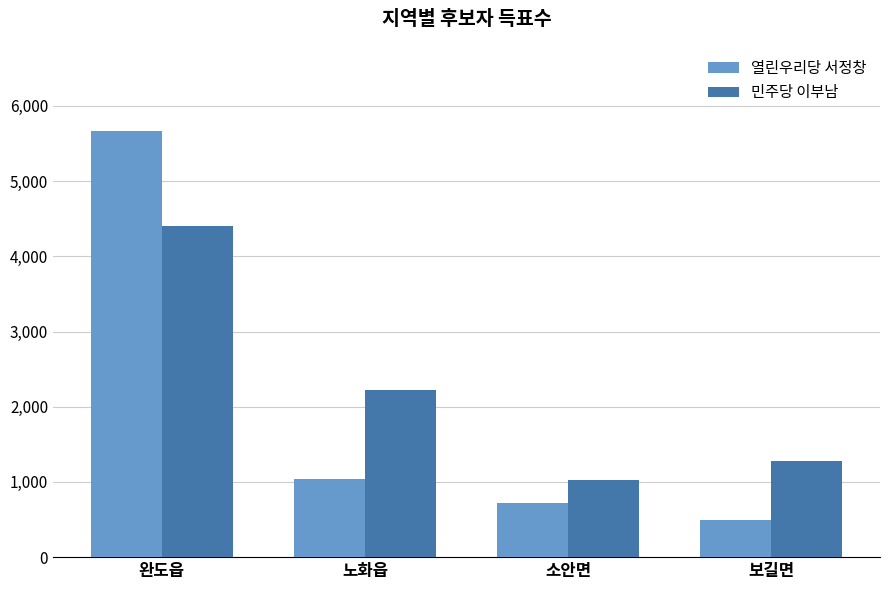

Reading right to left, transcribe all the data shown in this chart.

열린우리당 서정창: 보길면=494	소안면=717	노화읍=1039	완도읍=5666
민주당 이부남: 보길면=1272	소안면=1025	노화읍=2216	완도읍=4403